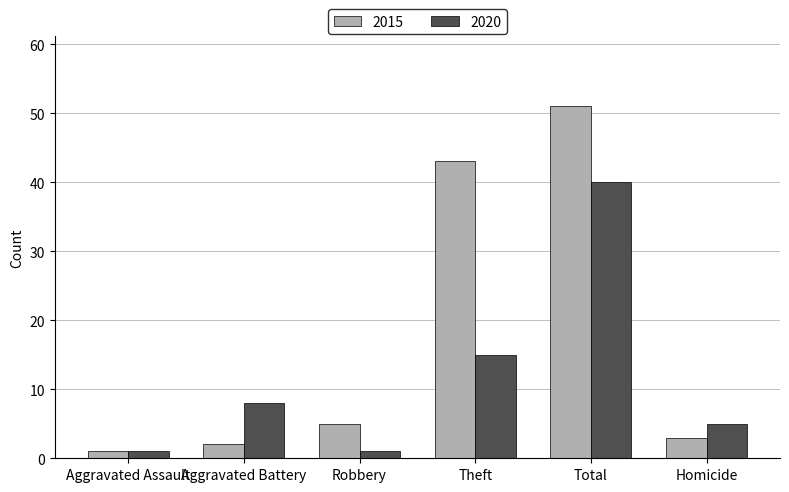

Reading left to right, extract all data points from this chart.

2015: Aggravated Assault=1	Aggravated Battery=2	Robbery=5	Theft=43	Total=51	Homicide=3
2020: Aggravated Assault=1	Aggravated Battery=8	Robbery=1	Theft=15	Total=40	Homicide=5